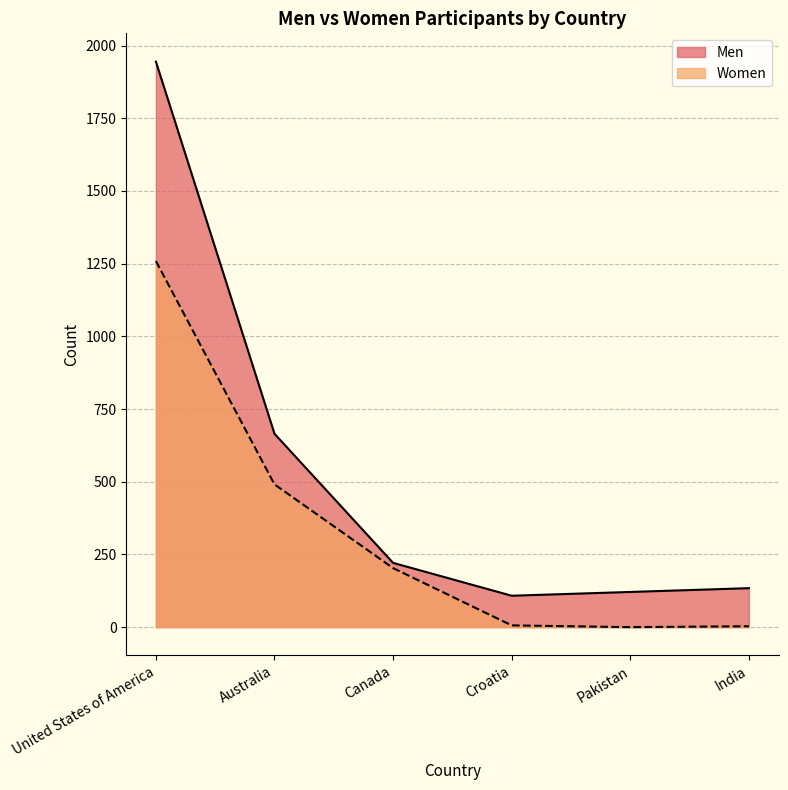

What are all the series names shown in the legend?

Men, Women